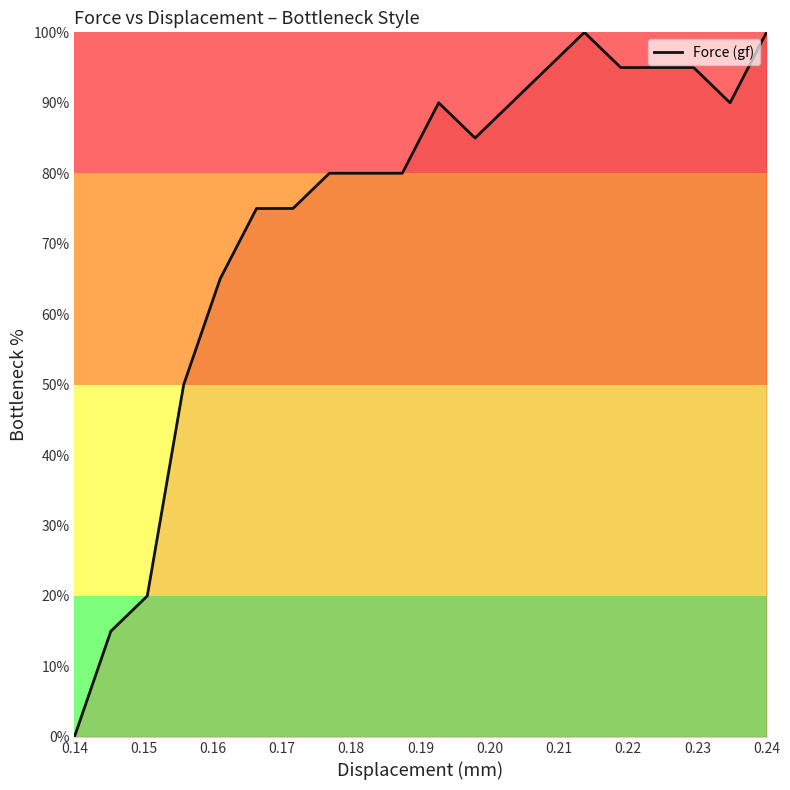

Does the chart have visible grid lines?

No